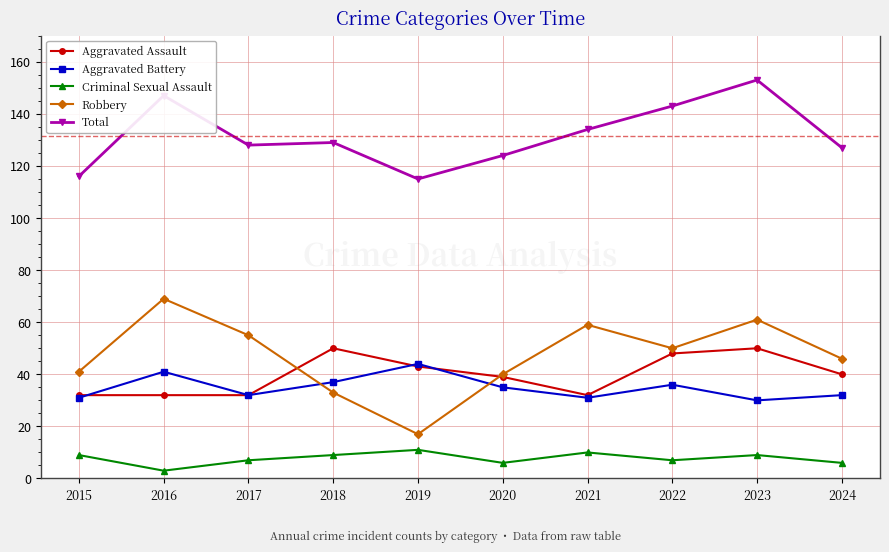

What is the approximate value of Criminal Sexual Assault at 2022?

7